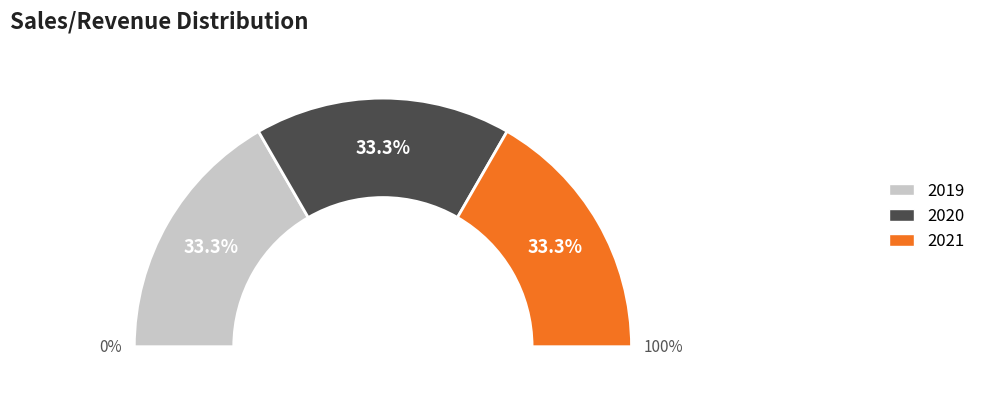

How much of the chart is everything except 2020?

66.7%